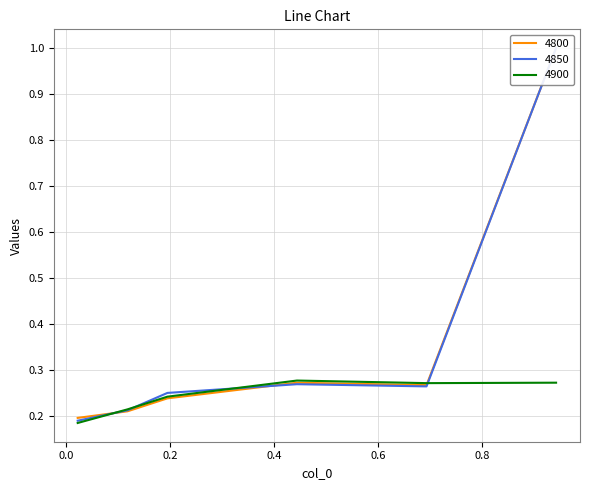

At how many categories does at least one series exceed 0?

6